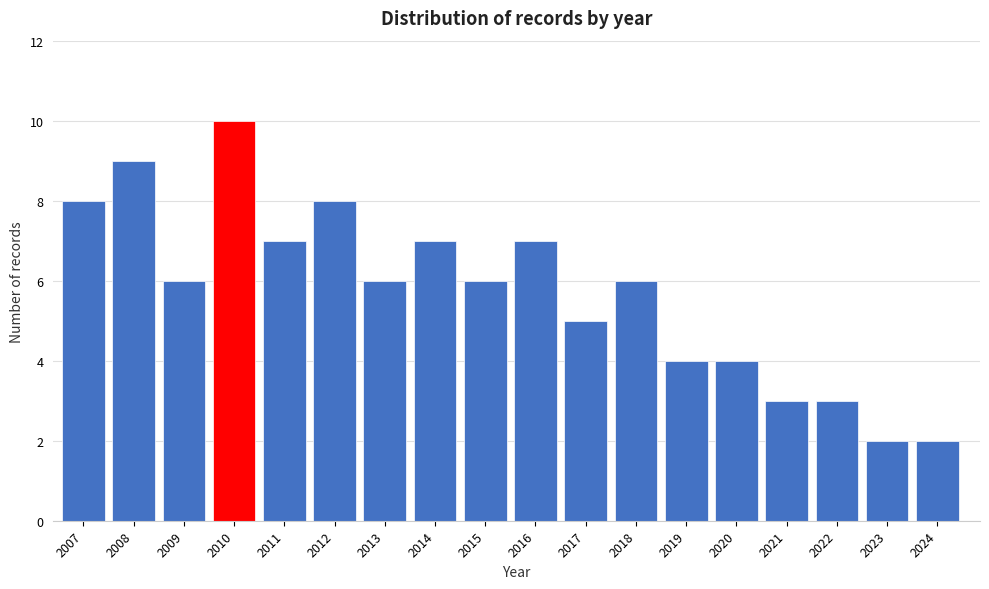

Reading left to right, what are all the values shown in this chart?

8	9	6	10	7	8	6	7	6	7	5	6	4	4	3	3	2	2